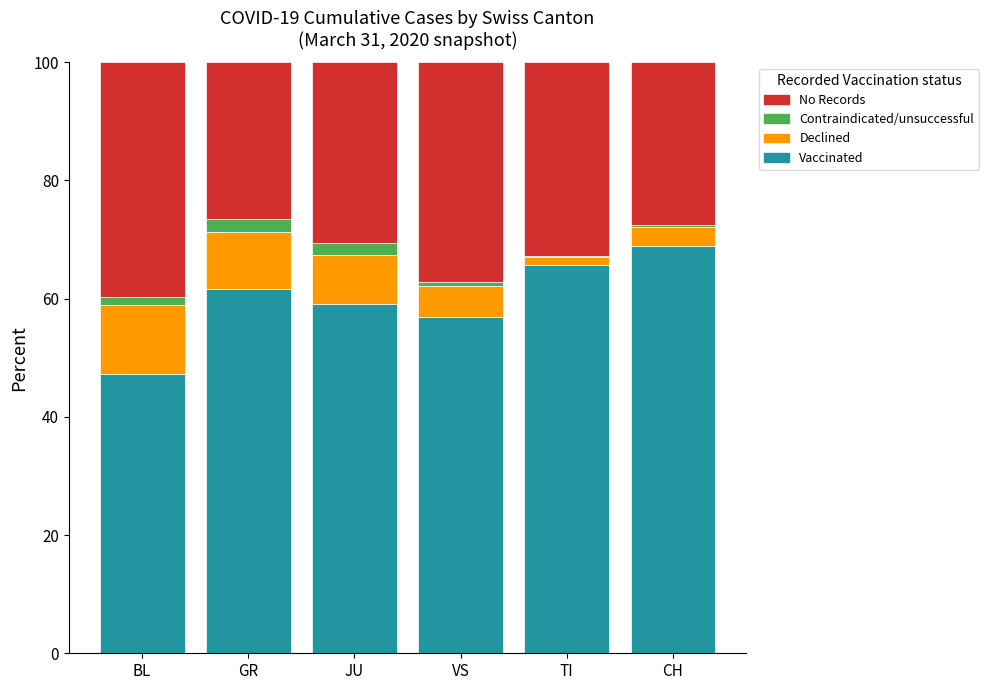

What is the maximum value for Vaccinated?

68.8